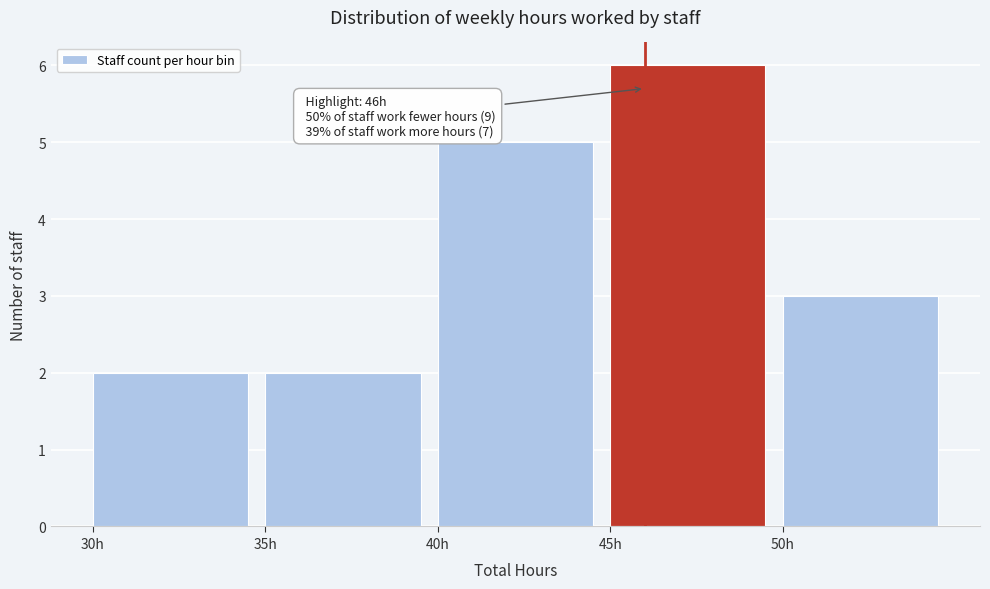

Which range on the x-axis has the tallest bar?

45 to 50